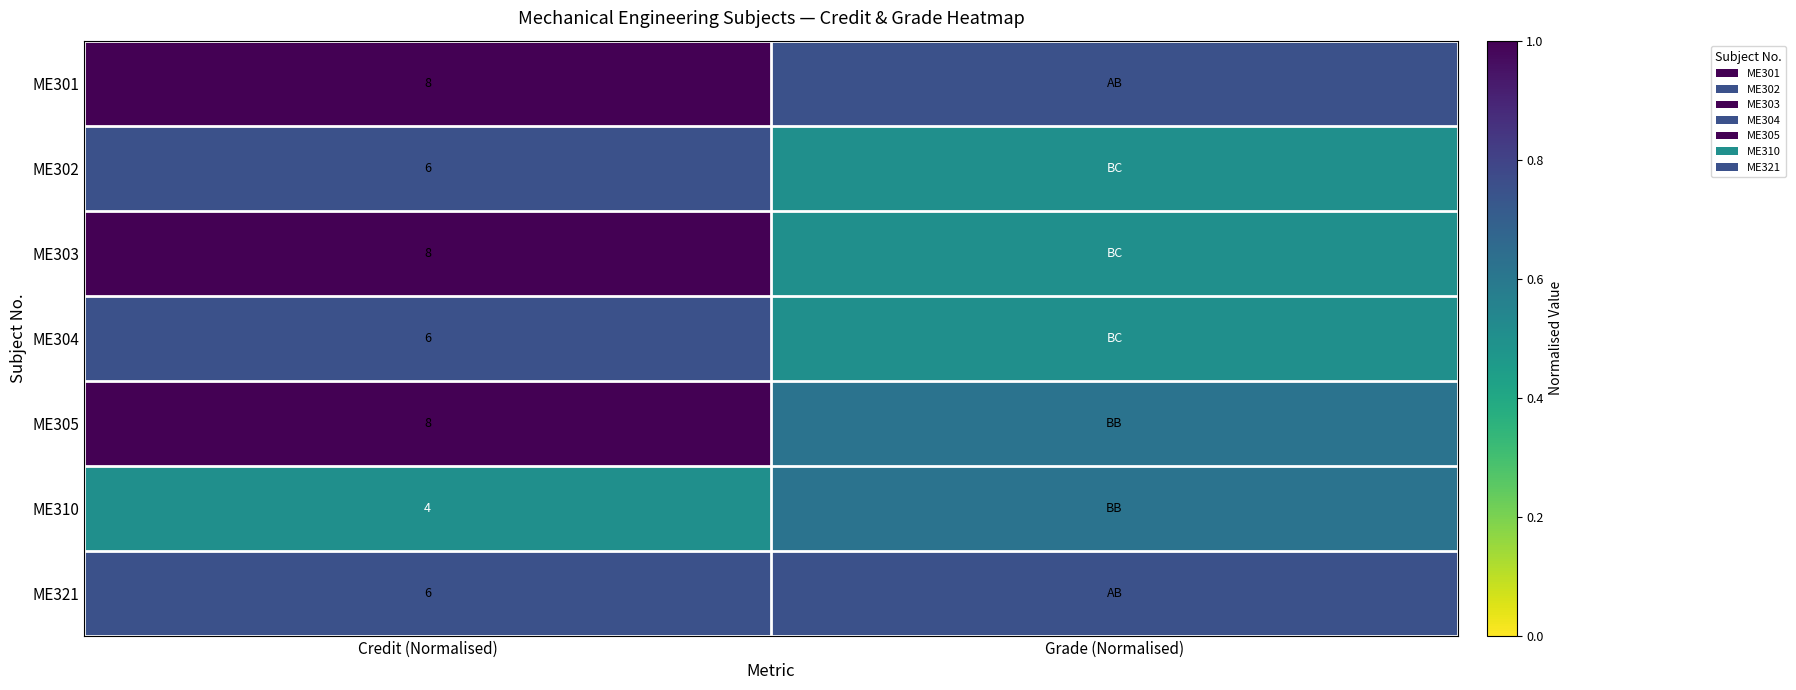

Is the value of ME301 at Credit (Normalised) greater than the value of ME305 at Grade (Normalised)?

Yes